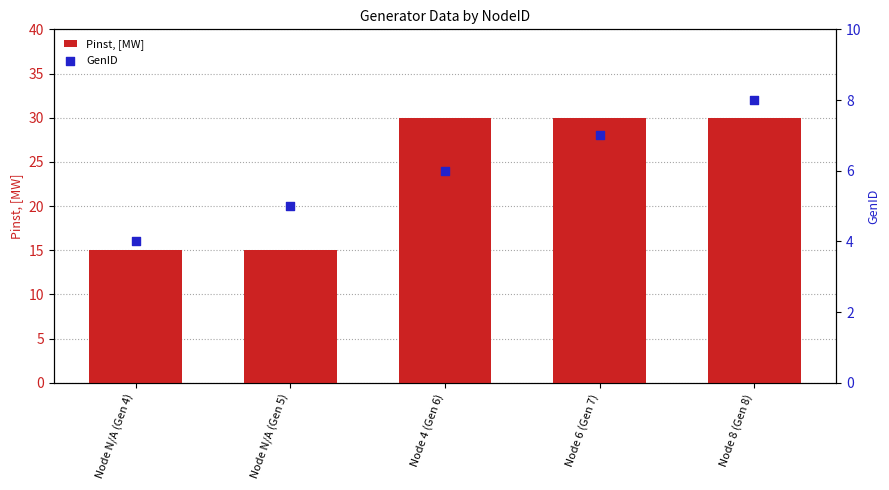

Which series contains the lowest Y value?

GenID